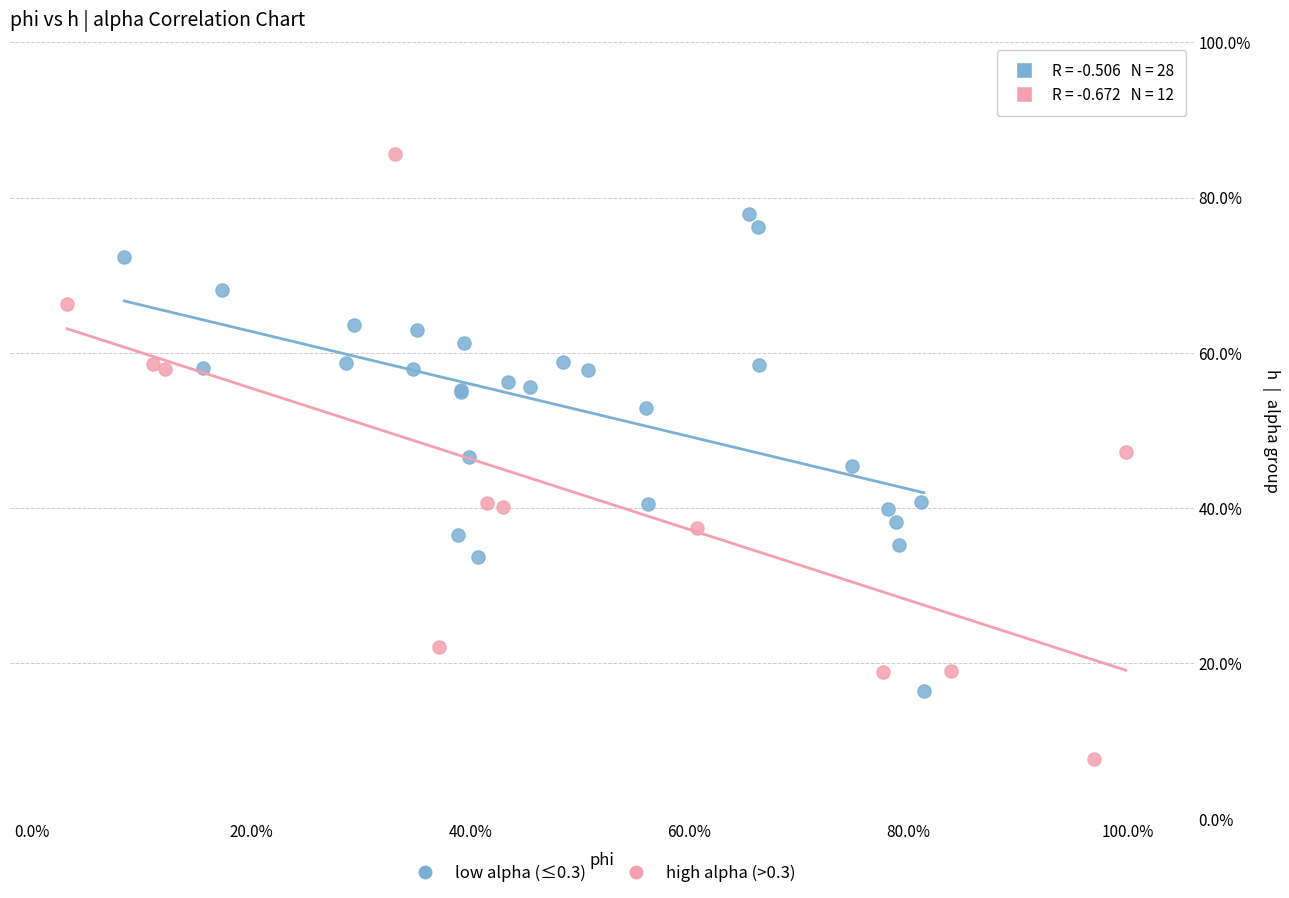

Which series contains the lowest Y value?

high alpha (>0.3)